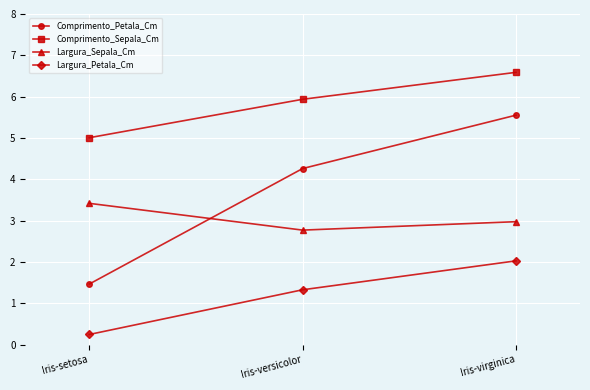

What is the lowest value of the Largura_Petala_Cm series?

0.2